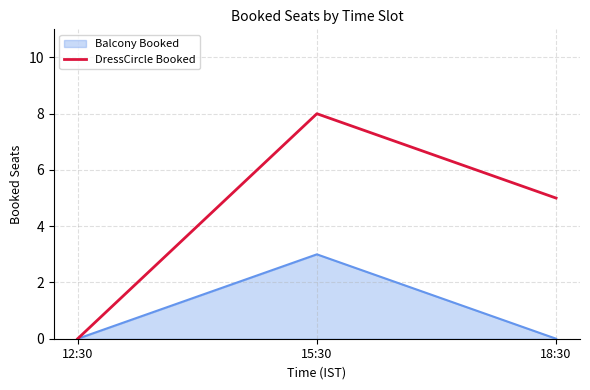

List the labels in order of DressCircle Booked value, smallest first.

12:30, 18:30, 15:30